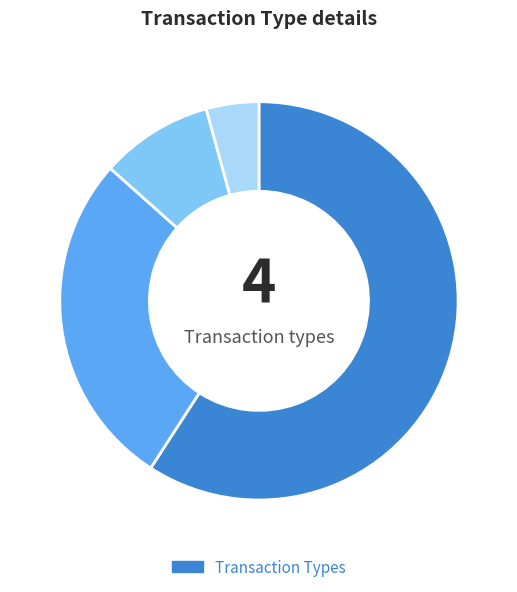

Is there any slice that represents more than half of the pie?

Yes